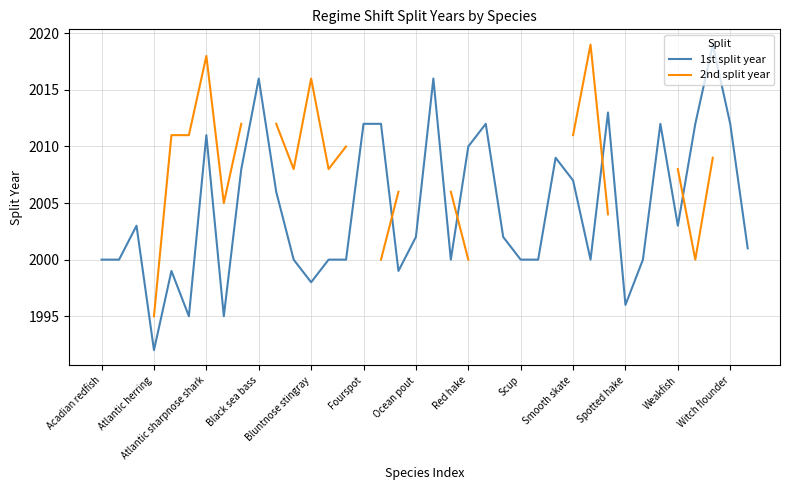

Is it true that 1st split year equals 2003 at Weakfish?

True